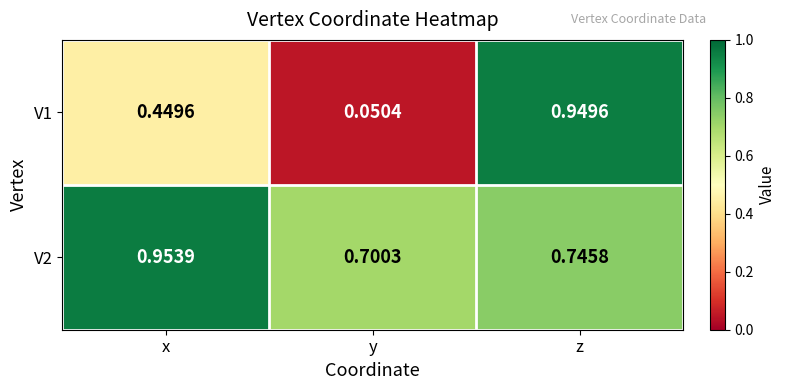

What is the total value across all series at z?

1.7